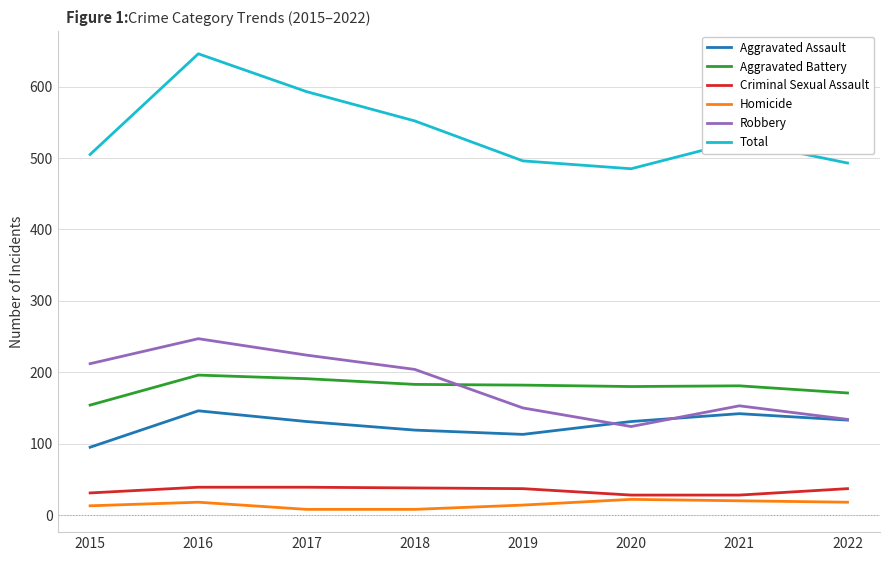

True or false: Criminal Sexual Assault and Total cross at least once.

False